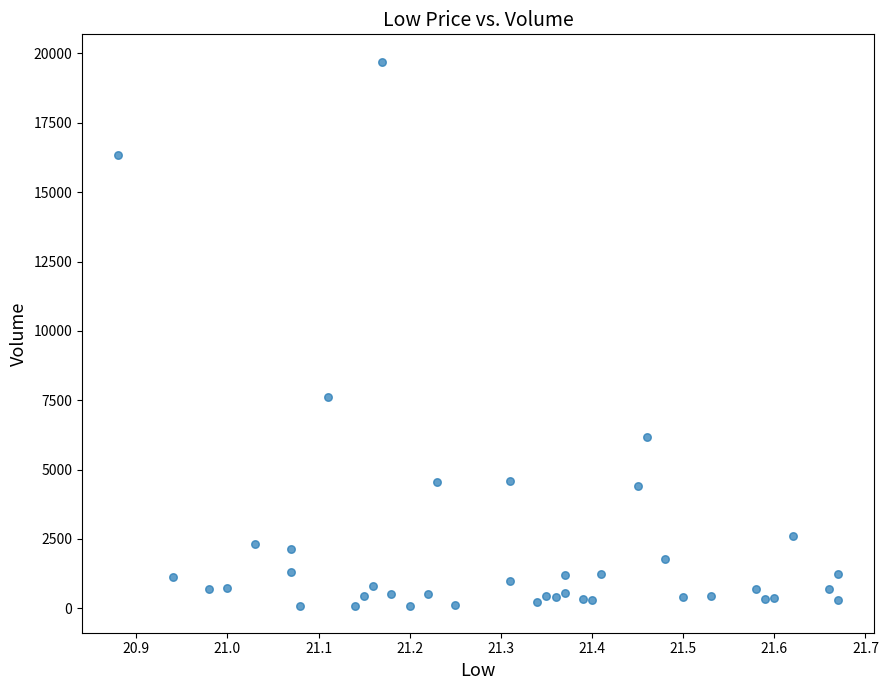

What Y value in the scatter plot is closest to 9905?

7615